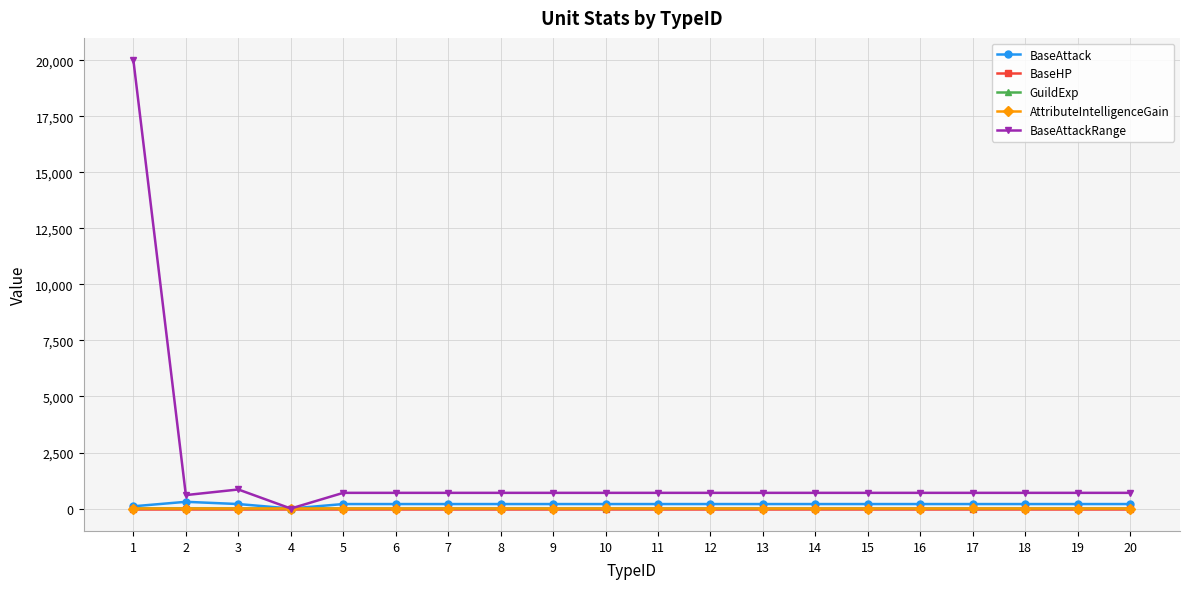

At which category is the sum across all series the highest?

1